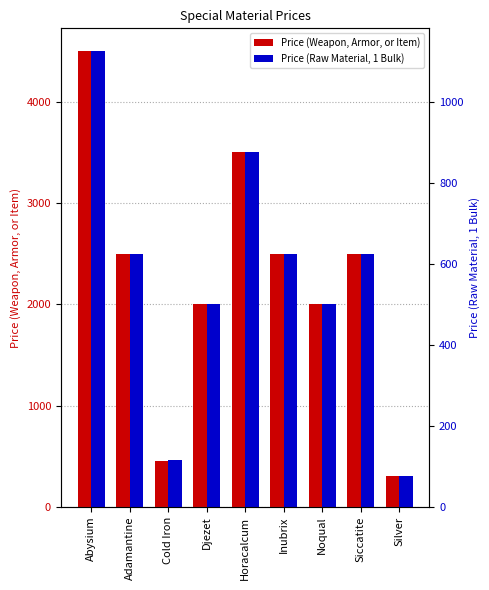

Count the number of categories in the chart.

9